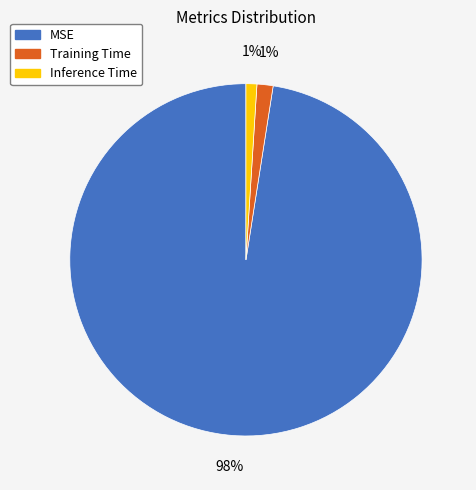

Between MSE and Training Time, which is larger?

MSE